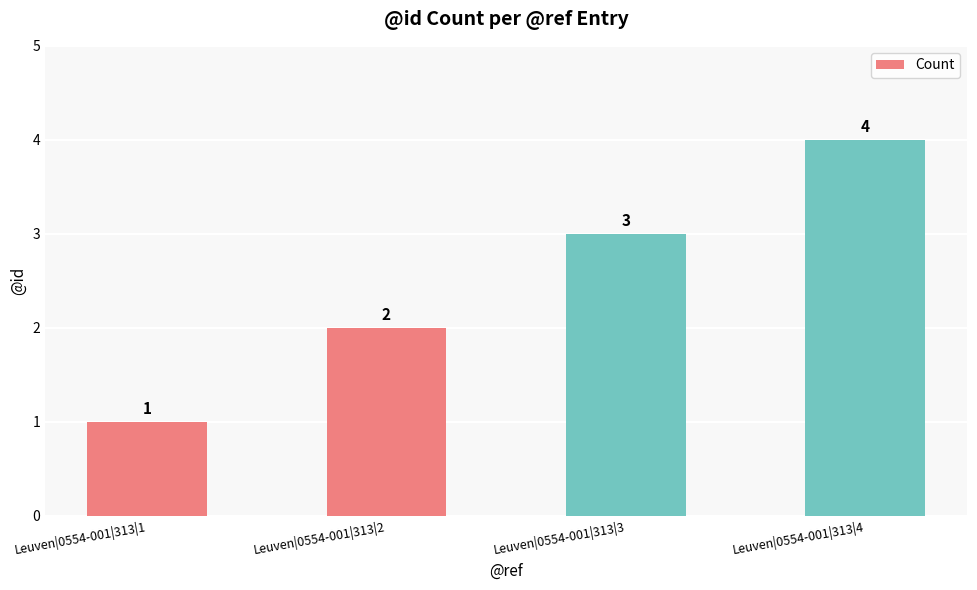

What is the sum of the values at Leuven|0554-001|313|1 and Leuven|0554-001|313|2?

3